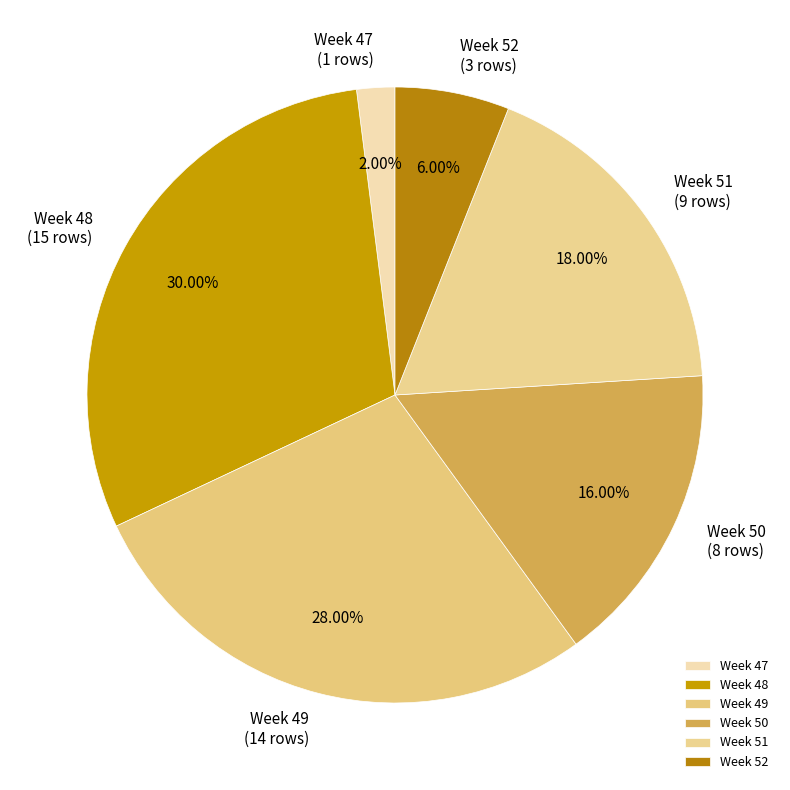

Combined, do Week 49 and Week 48 account for over 50%?

Yes